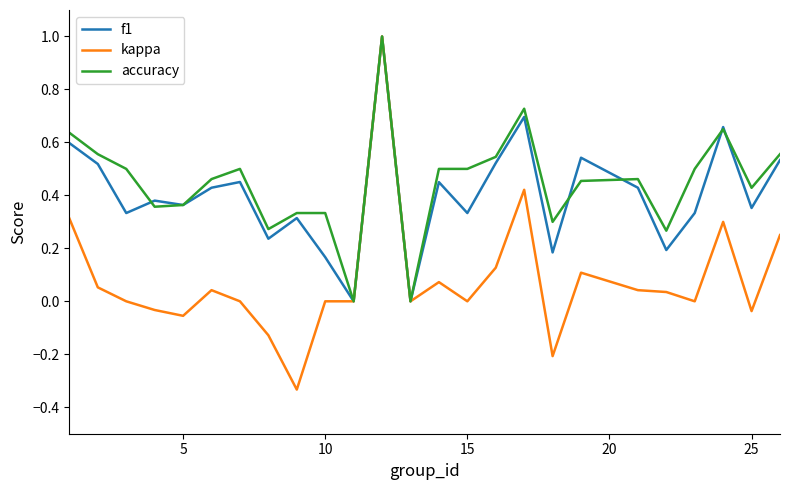

Which series has the largest range (max minus min)?

kappa